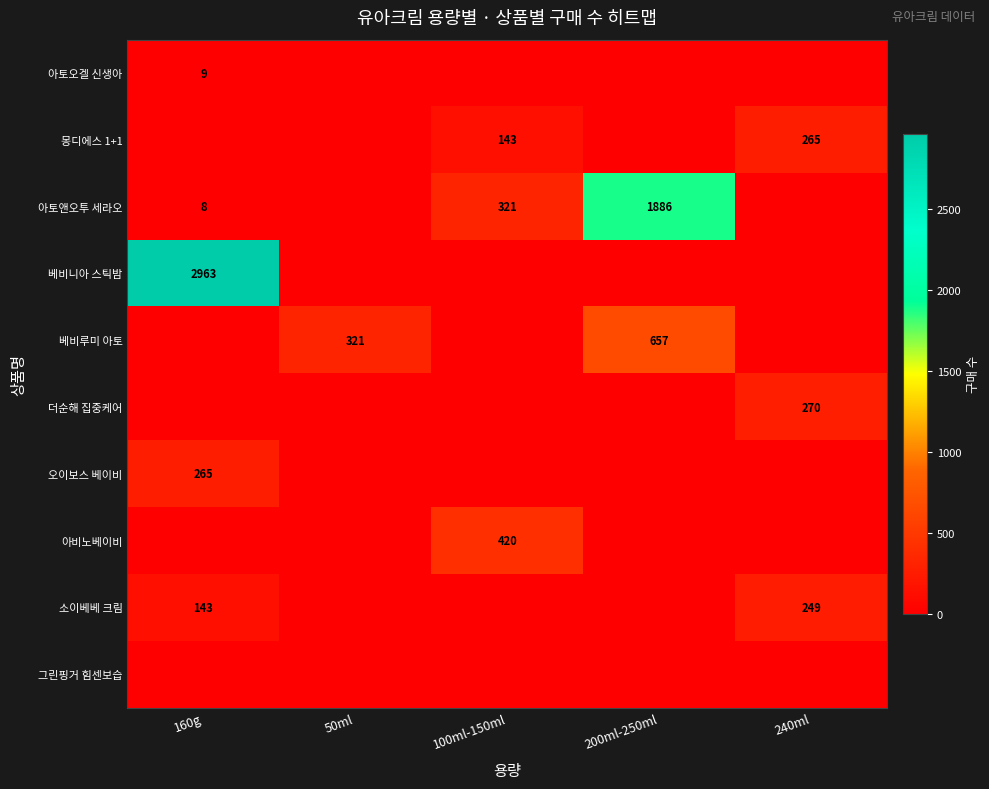

Which has a higher value, 50ml or 160g?

160g